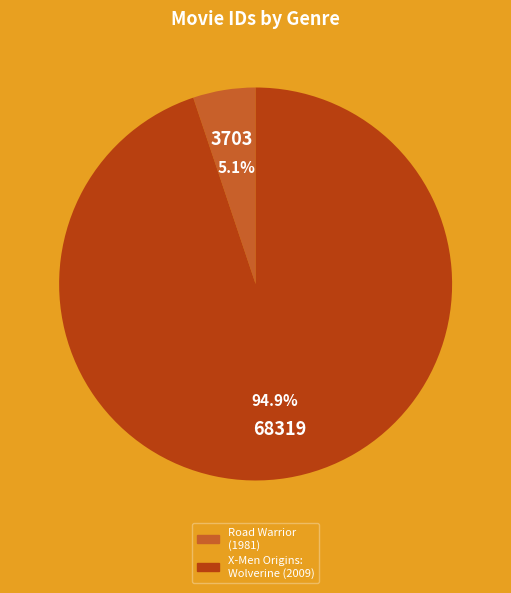

To the nearest percent, what is the difference between the largest and smallest slice percentages?

90%